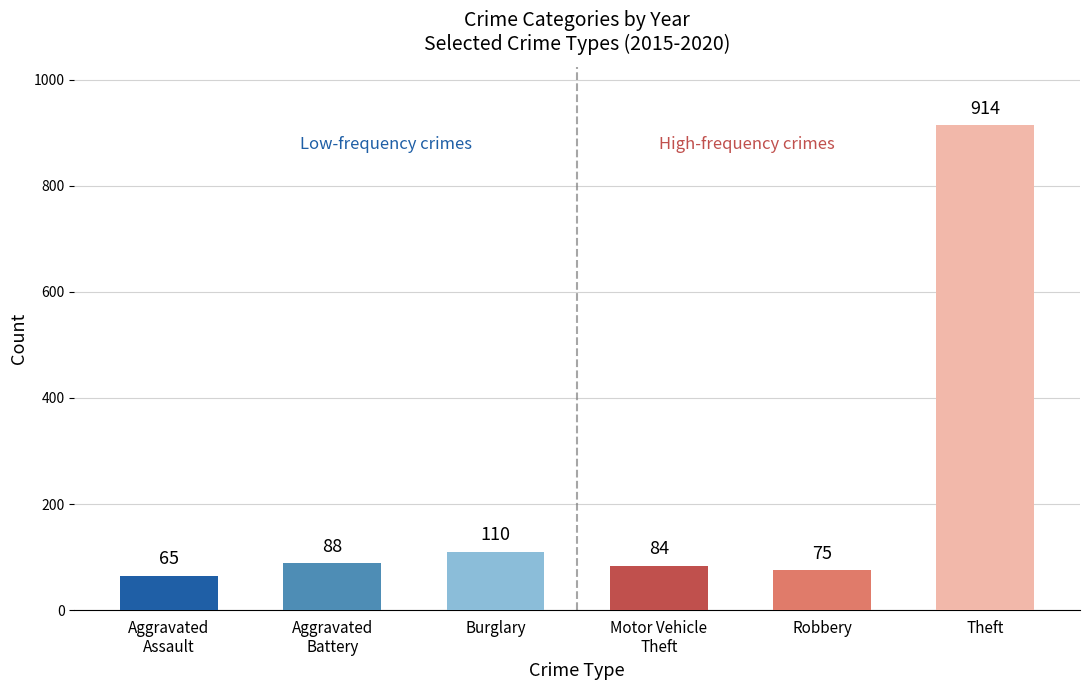

Which series has the widest spread of values?

Theft